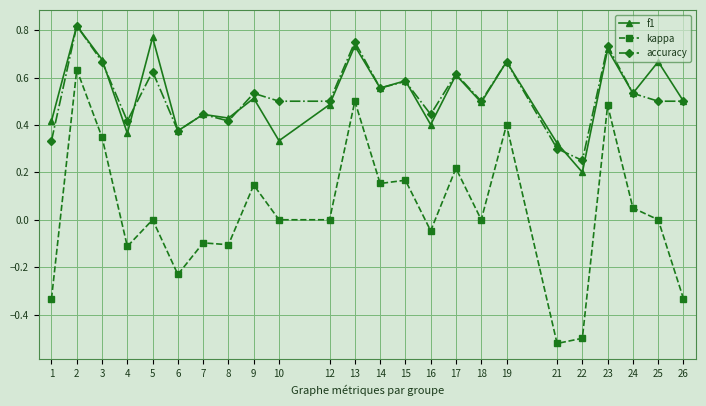

Between 1 and 14, which series saw the biggest shift?

kappa